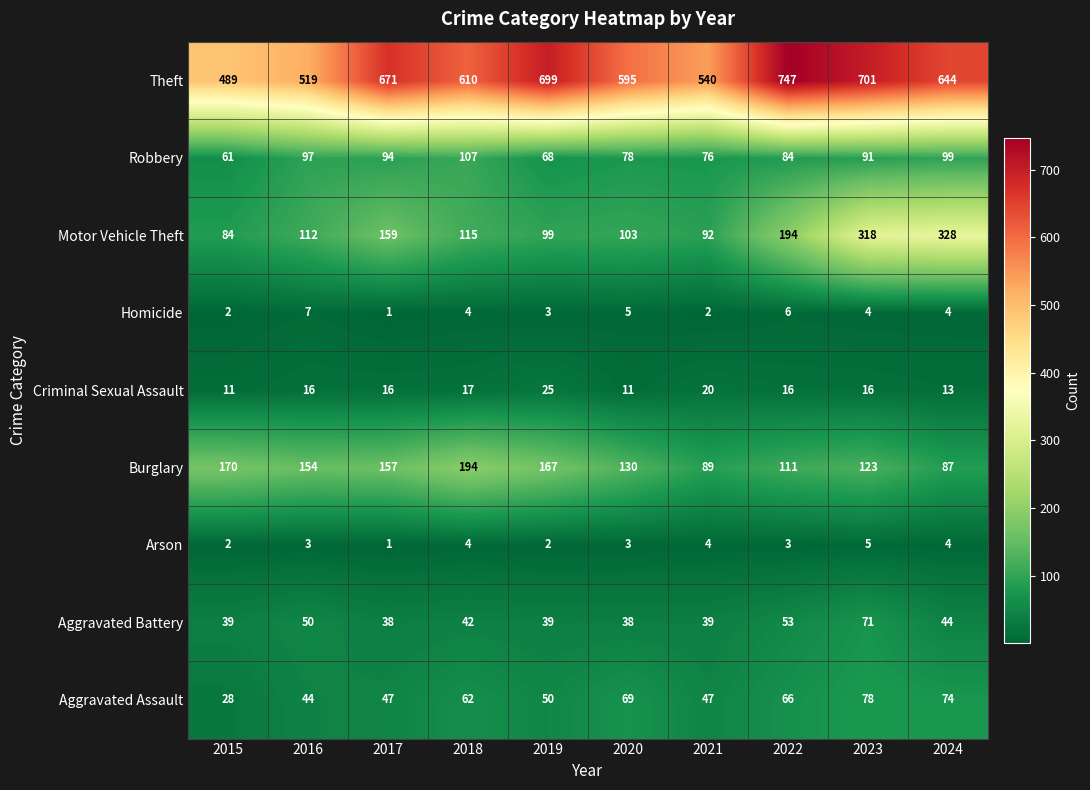

Between 2015 and 2023, which series saw the biggest shift?

Motor Vehicle Theft